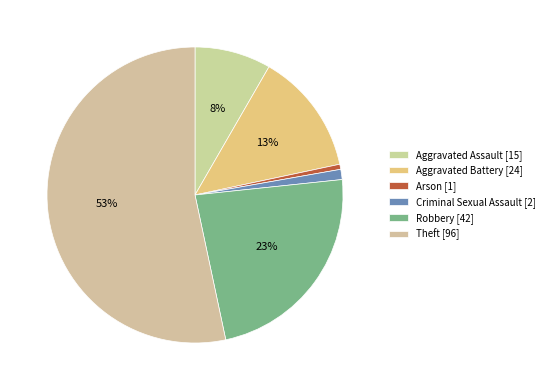

Rank the categories by value from highest to lowest.

Theft, Robbery, Aggravated Battery, Aggravated Assault, Criminal Sexual Assault, Arson